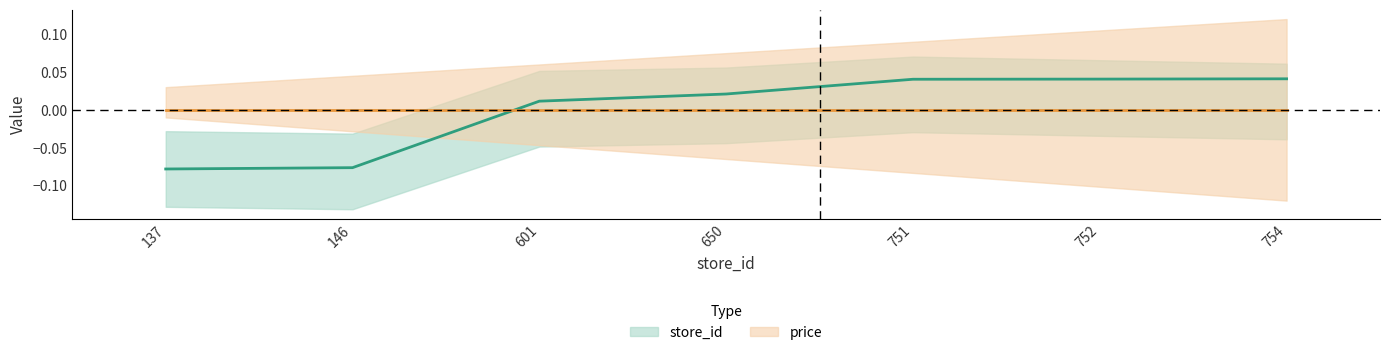

The chart shows a value of 0.0 at 754. True or false?

True